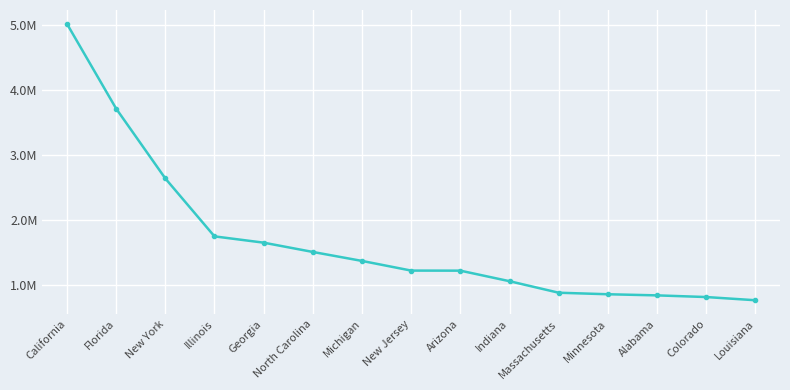

What is the label of the 5th point from the right?

Massachusetts